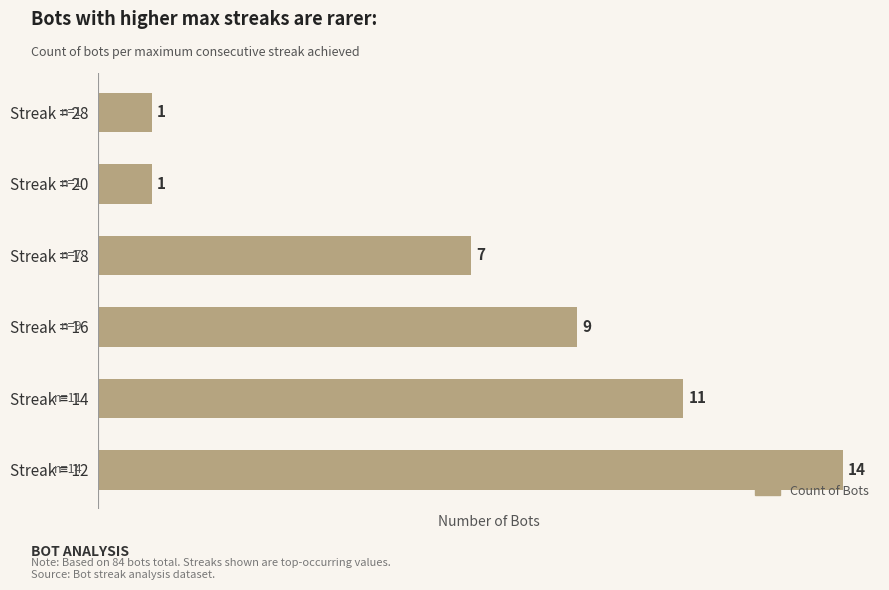

Count the values in the range 1 to 11.

5